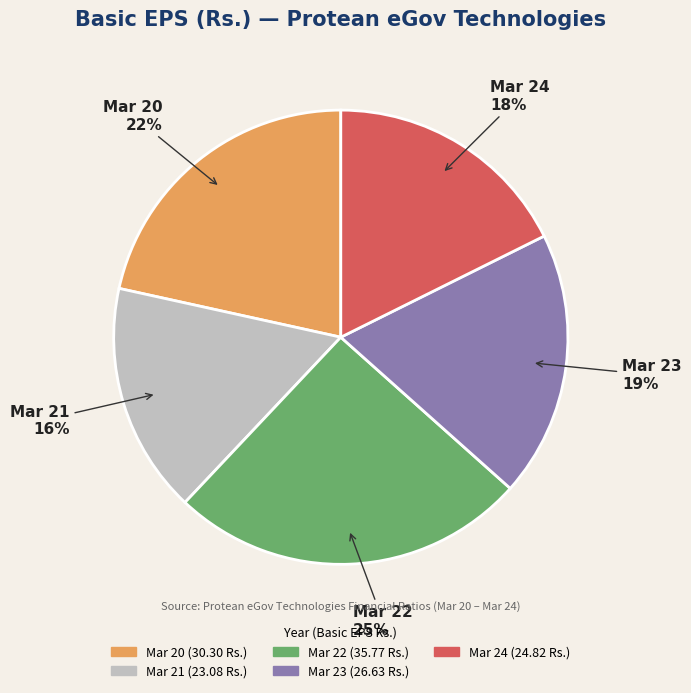

What is the smallest slice in the pie chart?

Mar 21